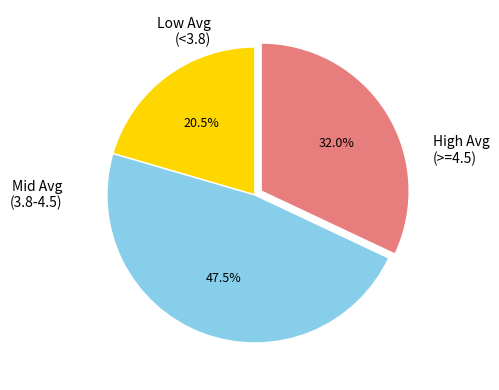

How many slices are in this pie chart?

3